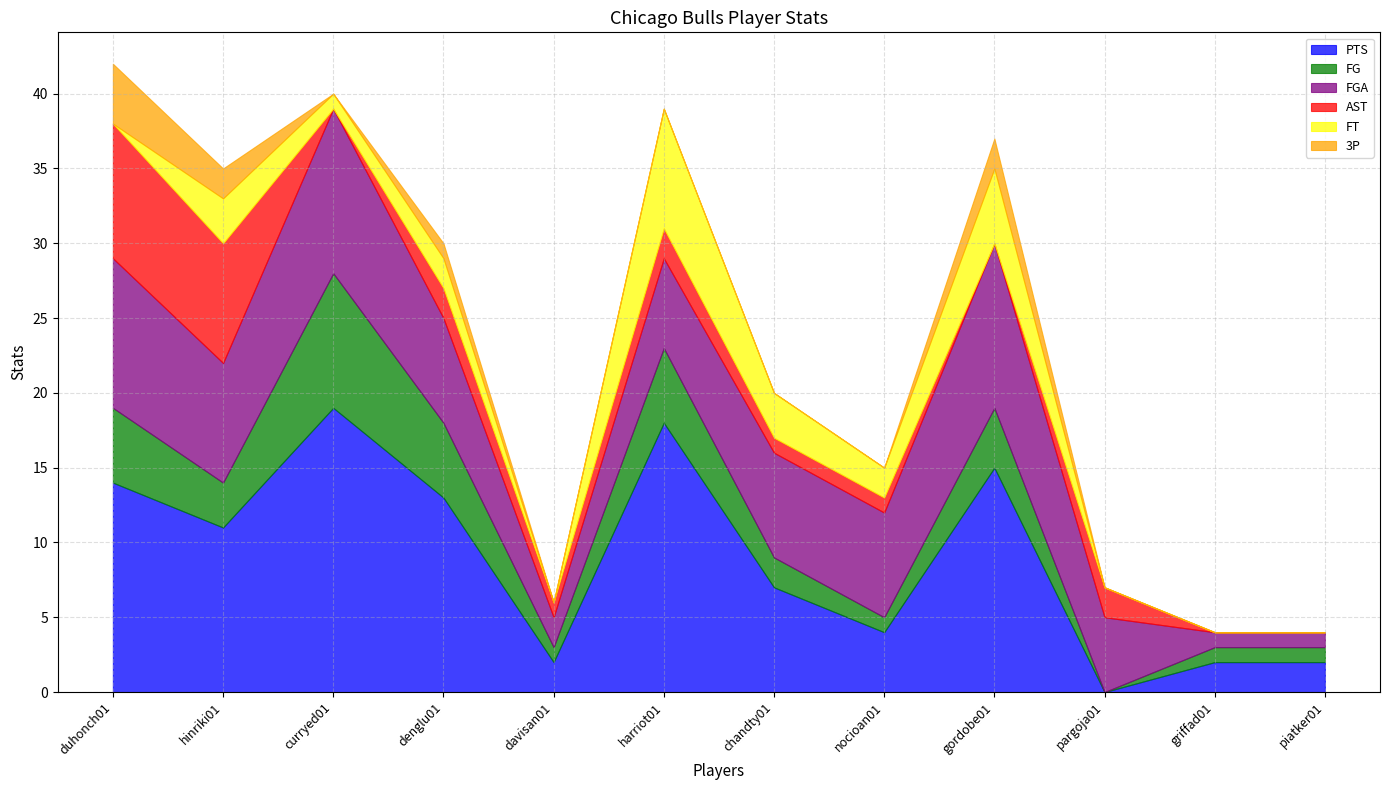

True or false: PTS and FT cross at least once.

False